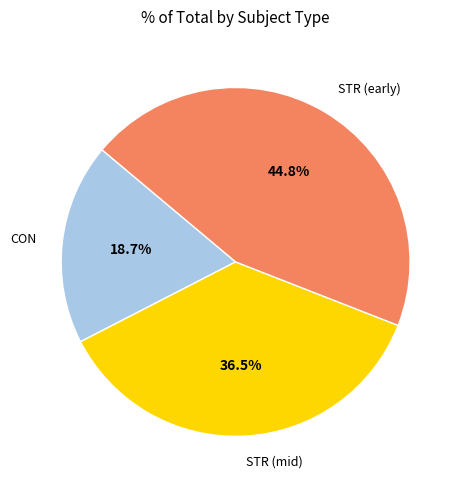

How many segments does this pie chart have?

3